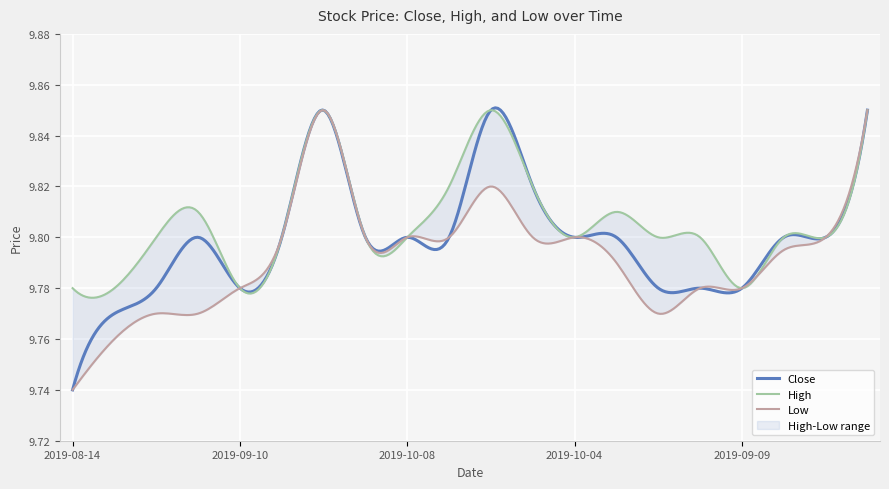

In Close, how many points are lower than both neighbors (excluding endpoints)?

7